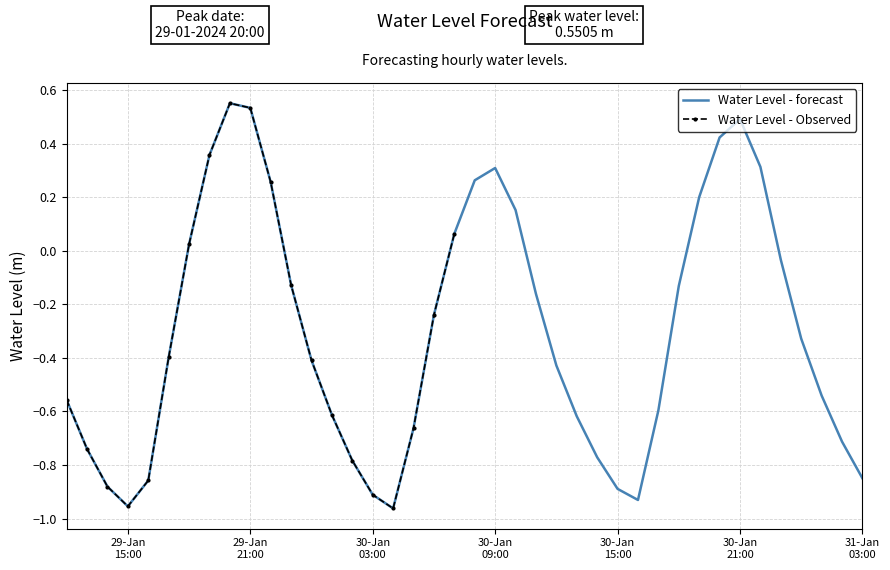

The value at 2024-01-29 19:00:00 is 0.5. True or false?

False